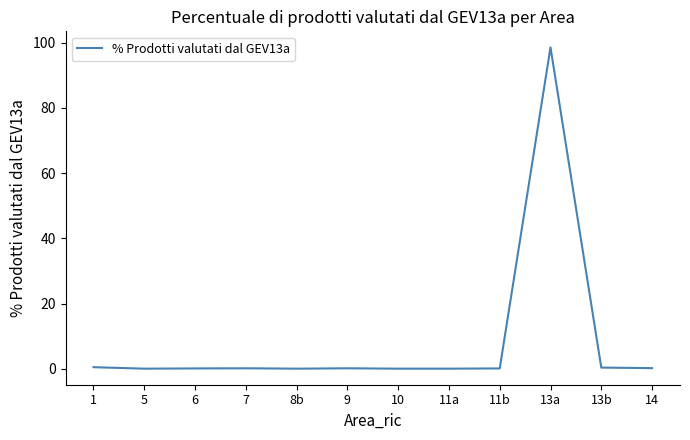

The value at 11a is 0.0. True or false?

True